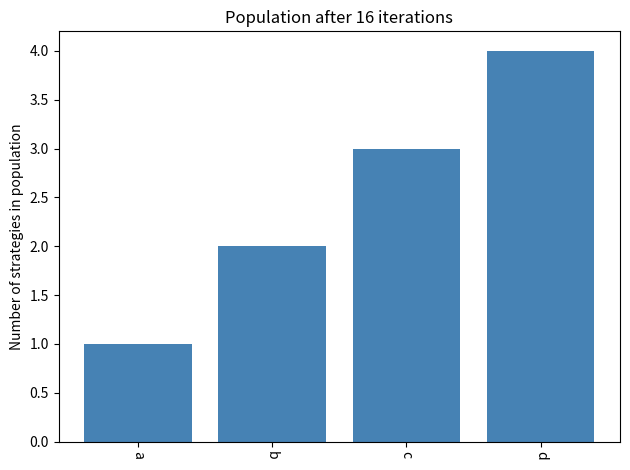

Where is the data nearest to the value 2?

b